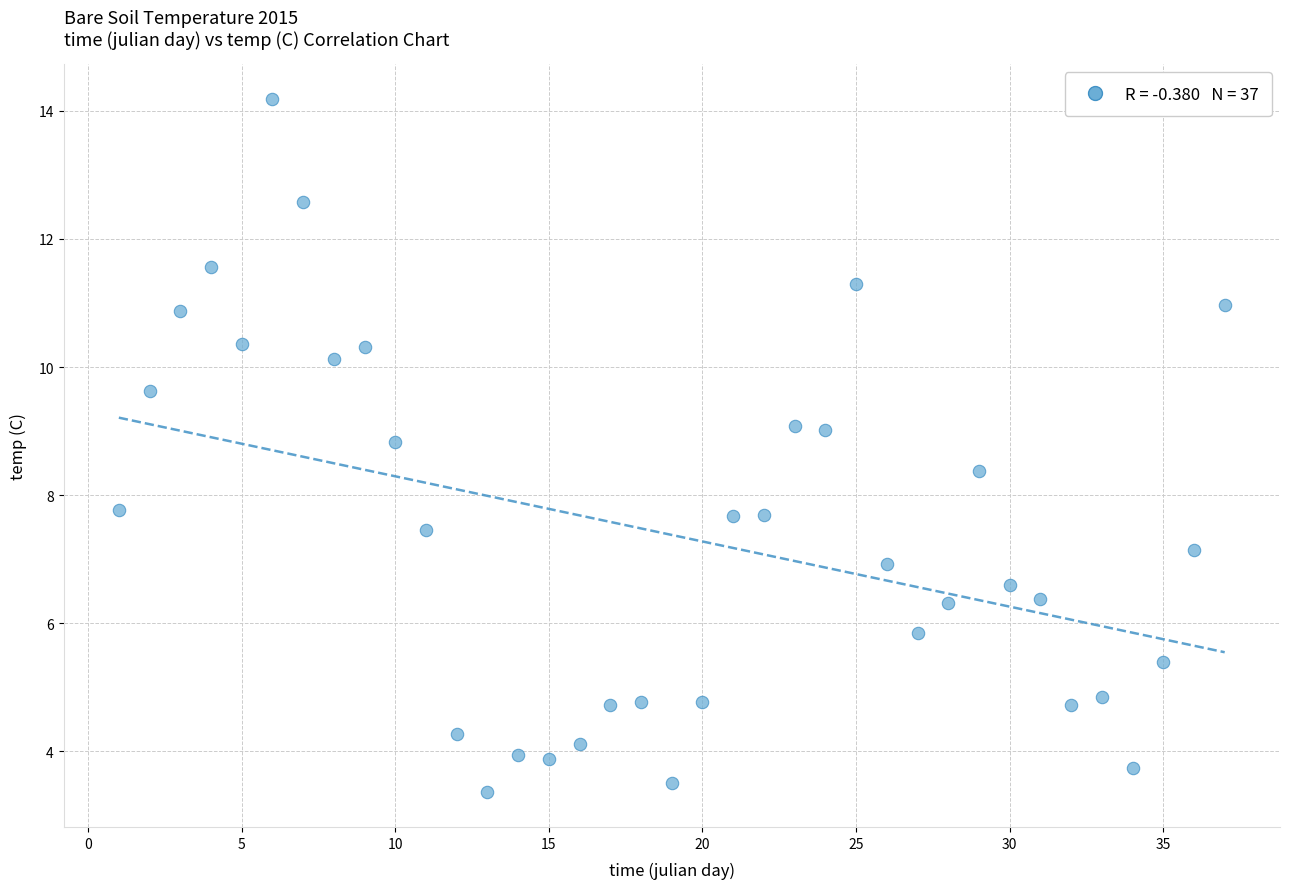

What is the range of Y values (max minus min)?

10.8